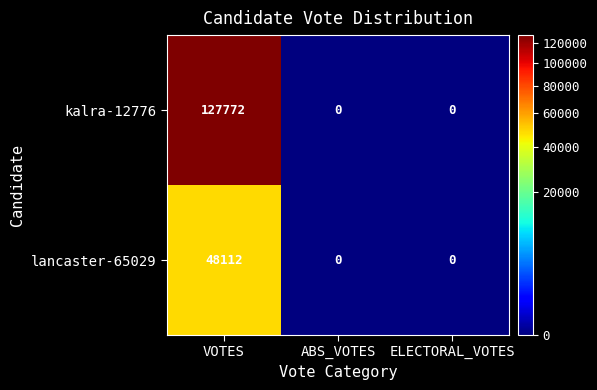

Is it true that lancaster-65029 equals -32612 at ELECTORAL_VOTES?

False